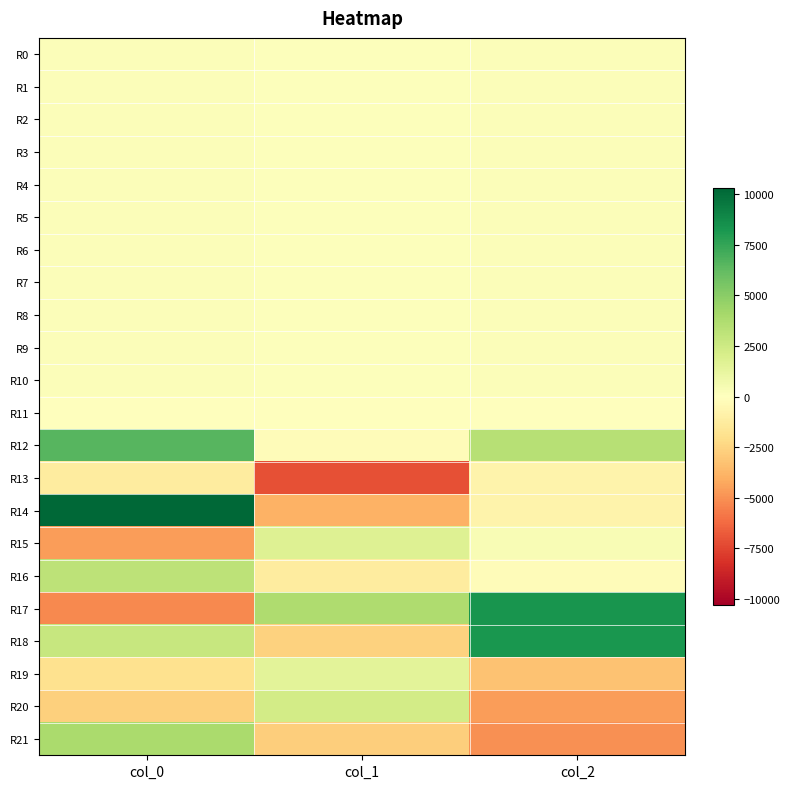

Reading right to left, list all the values displayed in this chart.

R0: col_2=187.6	col_1=126.5	col_0=183.2
R1: col_2=186.3	col_1=125.9	col_0=183.7
R2: col_2=188.8	col_1=125.6	col_0=183.1
R3: col_2=188.0	col_1=127.7	col_0=184.0
R4: col_2=187.2	col_1=128.9	col_0=184.0
R5: col_2=188.0	col_1=130.1	col_0=183.8
R6: col_2=188.0	col_1=130.5	col_0=182.4
R7: col_2=189.5	col_1=130.0	col_0=184.1
R8: col_2=190.0	col_1=131.2	col_0=184.6
R9: col_2=190.1	col_1=129.6	col_0=182.7
R10: col_2=189.3	col_1=130.6	col_0=181.9
R11: col_2=0.0	col_1=0.4	col_0=-0.5
R12: col_2=3387.8	col_1=-218.9	col_0=6557.8
R13: col_2=-730.9	col_1=-7120.4	col_0=-1270.8
R14: col_2=-762.5	col_1=-3909.6	col_0=10299.3
R15: col_2=343.3	col_1=1760.7	col_0=-4637.3
R16: col_2=-238.8	col_1=-1220.7	col_0=3215.5
R17: col_2=8356.8	col_1=3717.9	col_0=-5298.6
R18: col_2=8225.8	col_1=-2610.1	col_0=2736.5
R19: col_2=-3234.2	col_1=1520.3	col_0=-1885.2
R20: col_2=-4642.9	col_1=2325.0	col_0=-2678.9
R21: col_2=-5062.8	col_1=-2802.9	col_0=3913.9